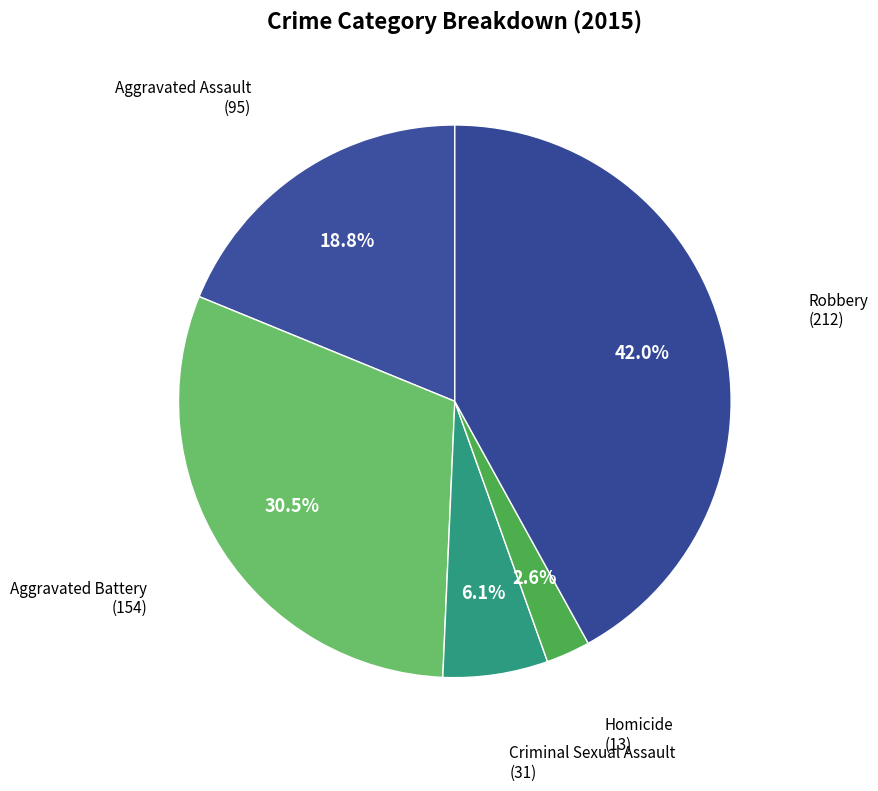

Does any single category account for the majority?

No